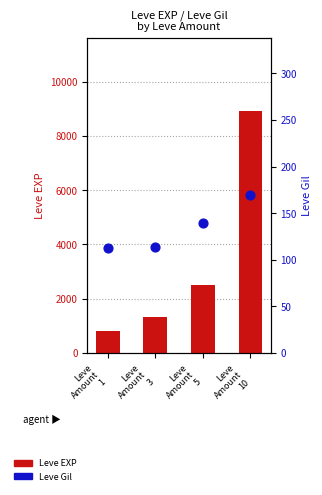

Which series reaches the minimum Y coordinate?

Leve Gil